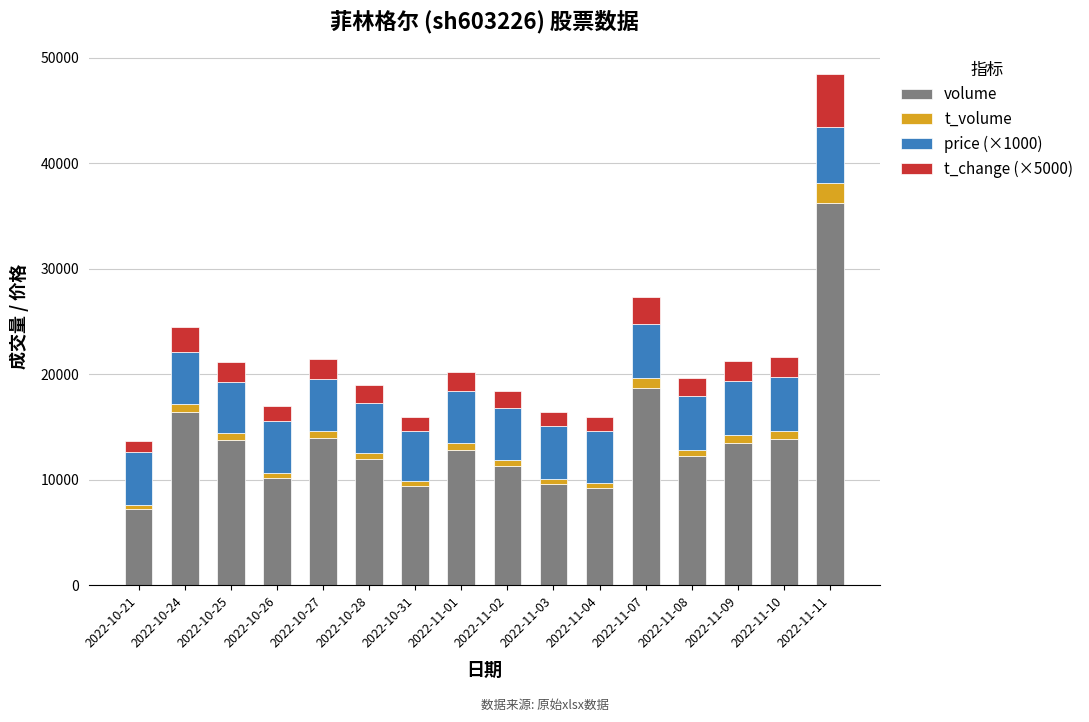

What is the sum of all volume values?

220337